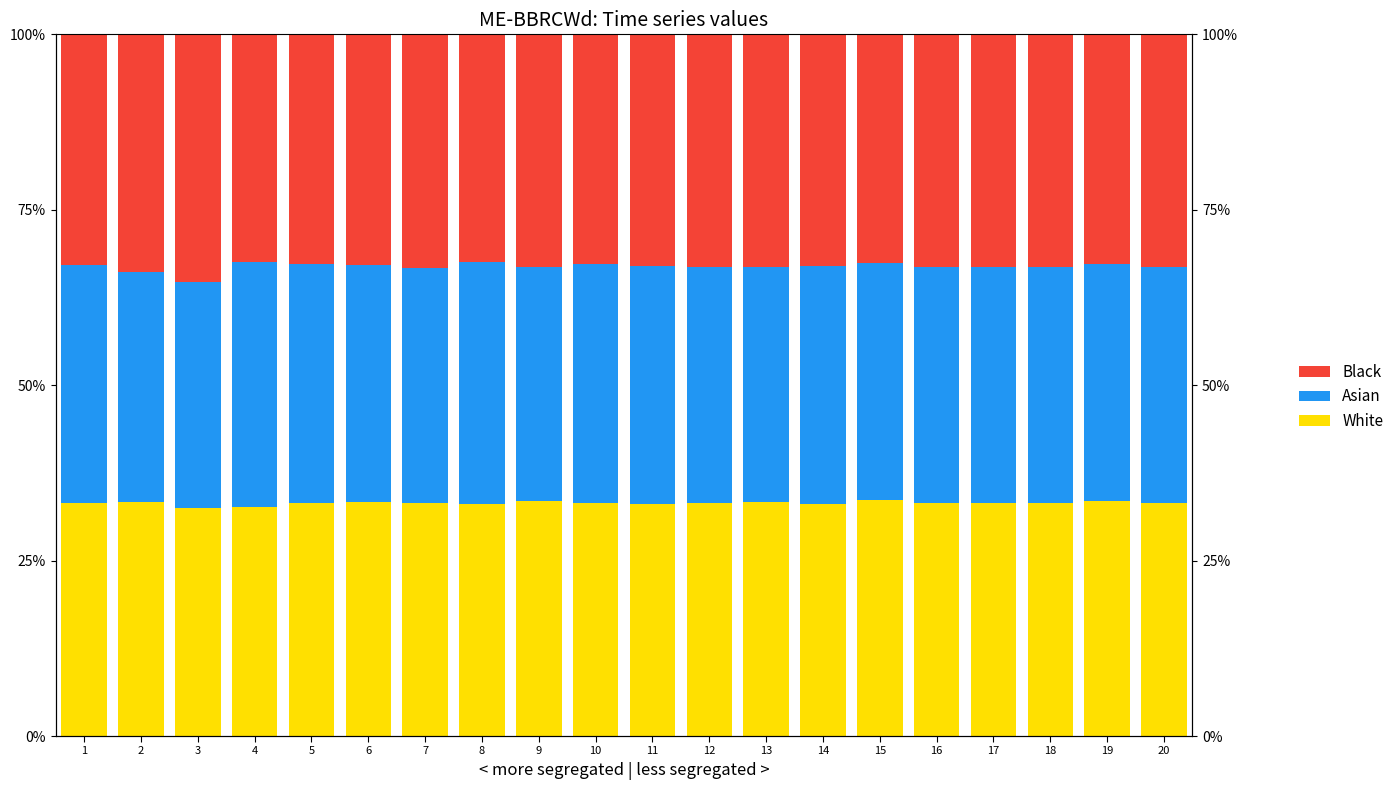

Reading right to left, list all the values displayed in this chart.

White: 20=33.3	19=33.5	18=33.2	17=33.3	16=33.2	15=33.7	14=33.0	13=33.3	12=33.2	11=33.1	10=33.1	9=33.4	8=33.0	7=33.3	6=33.4	5=33.2	4=32.7	3=32.6	2=33.4	1=33.2
Asian: 20=33.6	19=33.8	18=33.7	17=33.6	16=33.7	15=33.8	14=34.0	13=33.5	12=33.7	11=33.8	10=34.2	9=33.4	8=34.6	7=33.5	6=33.7	5=34.1	4=34.8	3=32.1	2=32.7	1=33.9
Black: 20=33.1	19=32.7	18=33.1	17=33.2	16=33.1	15=32.6	14=32.9	13=33.2	12=33.2	11=33.1	10=32.7	9=33.1	8=32.4	7=33.2	6=32.9	5=32.7	4=32.5	3=35.4	2=33.9	1=32.8